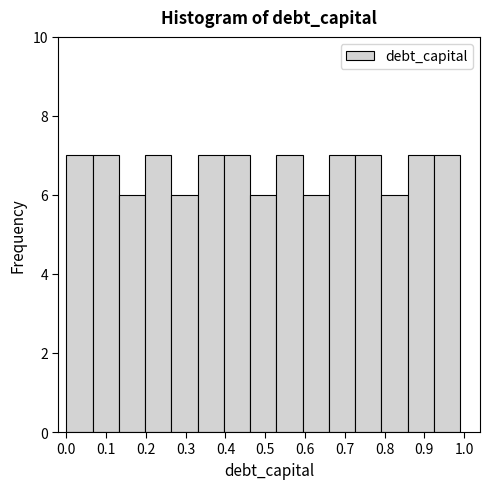

Reading left to right, list every bar in this chart as the range it spans on the x-axis followed by its height. Neither the bar edges nor the heights are printed on the chart, so give them approximately, as read against the axes.

0.000 to 0.066: 7
0.066 to 0.132: 7
0.132 to 0.198: 6
0.198 to 0.264: 7
0.264 to 0.330: 6
0.330 to 0.396: 7
0.396 to 0.462: 7
0.462 to 0.528: 6
0.528 to 0.594: 7
0.594 to 0.660: 6
0.660 to 0.726: 7
0.726 to 0.792: 7
0.792 to 0.858: 6
0.858 to 0.924: 7
0.924 to 0.990: 7